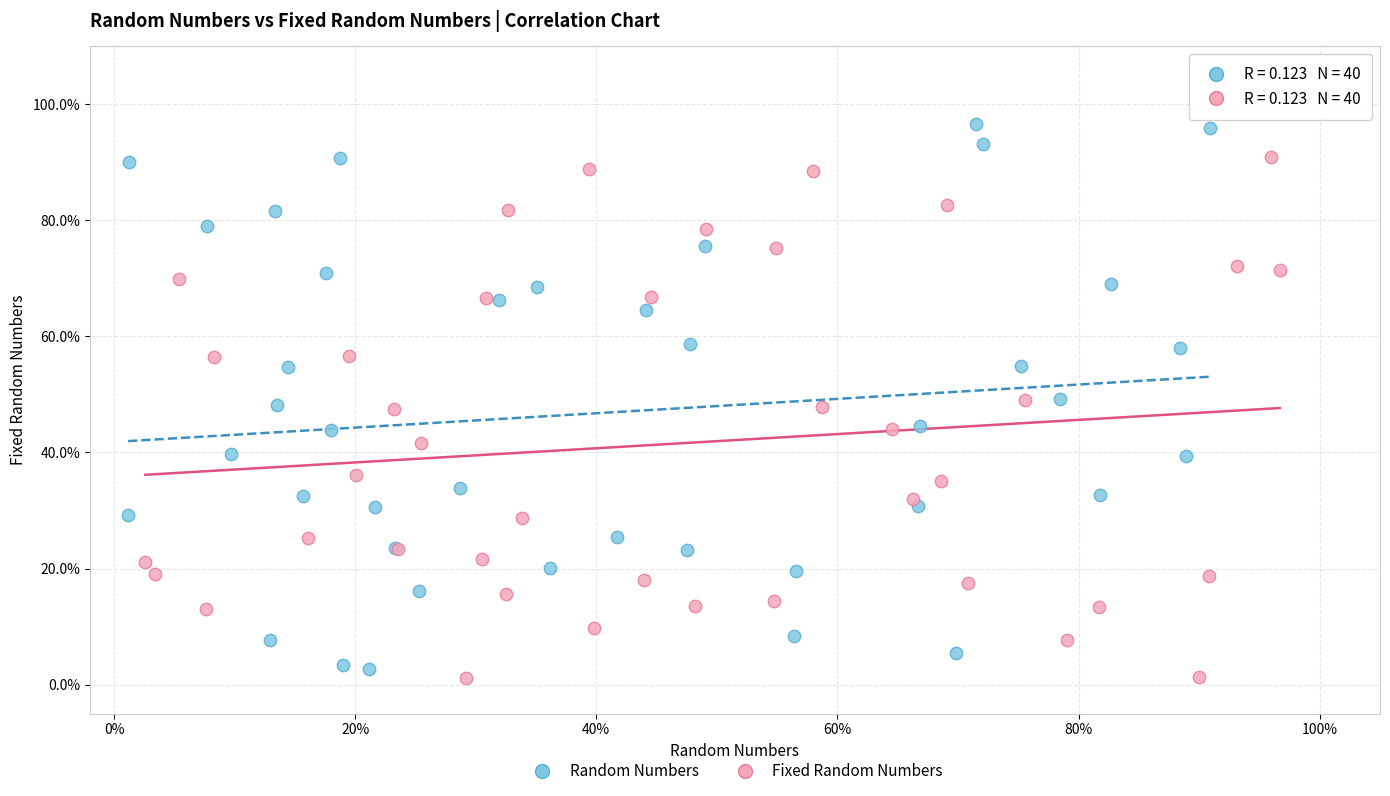

Which series contains the highest Y value?

Random Numbers